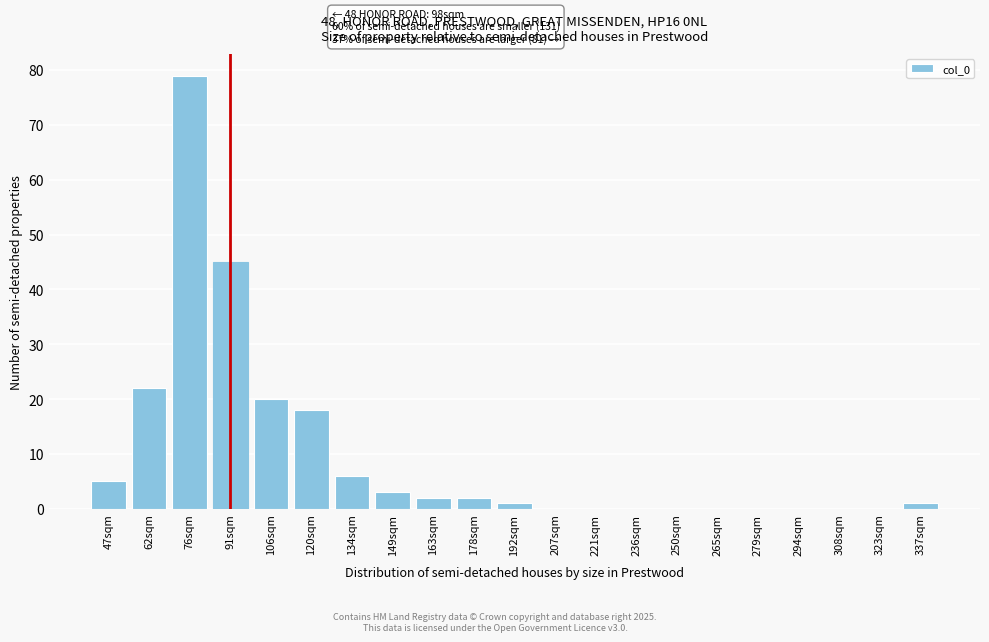

Reading right to left, what are all the values shown in this chart?

337sqm=1	323sqm=0	308sqm=0	294sqm=0	279sqm=0	265sqm=0	250sqm=0	236sqm=0	221sqm=0	207sqm=0	192sqm=1	178sqm=2	163sqm=2	149sqm=3	134sqm=6	120sqm=18	106sqm=20	91sqm=45	76sqm=79	62sqm=22	47sqm=5